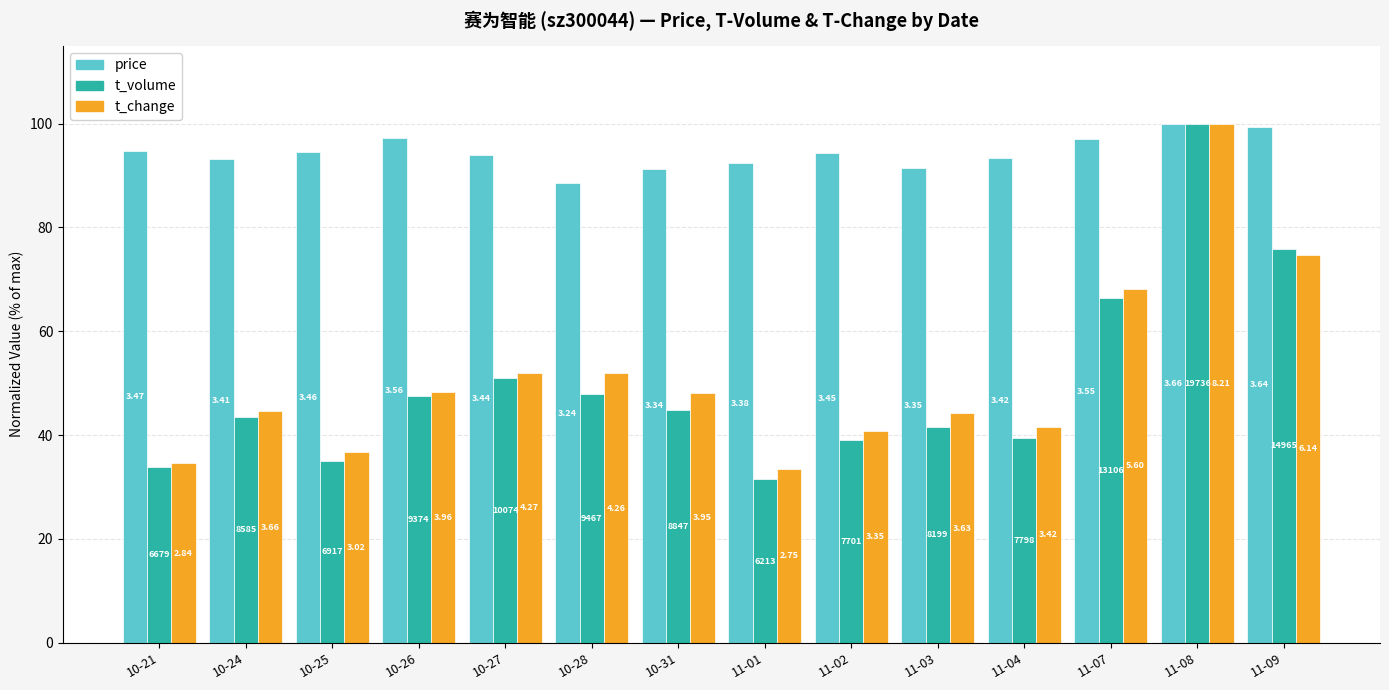

Which series has the largest range (max minus min)?

t_volume